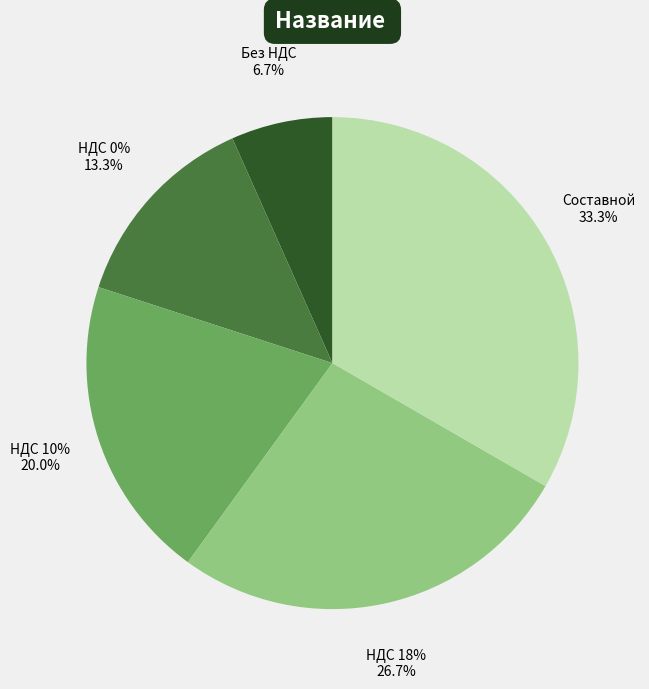

Combined, what portion of the pie is НДС 18% and НДС 10%?

46.7%